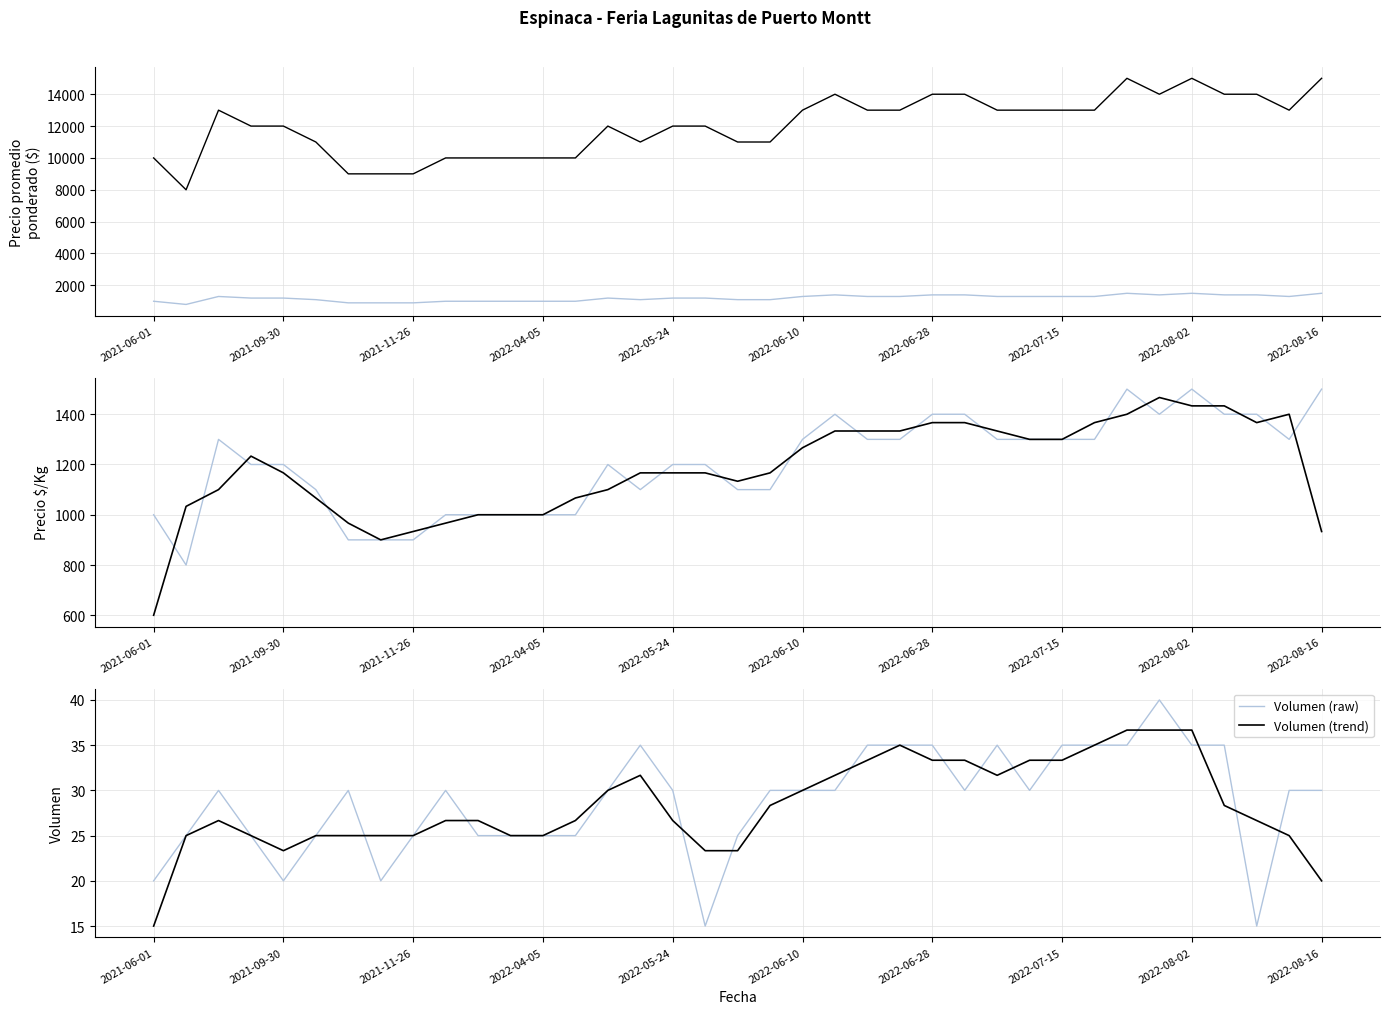

Reading left to right, transcribe all the data shown in this chart.

Precio $/Kg: 1000.0	800.0	1300.0	1200.0	1200.0	1100.0	900.0	900.0	900.0	1000.0	1000.0	1000.0	1000.0	1000.0	1200.0	1100.0	1200.0	1200.0	1100.0	1100.0	1300.0	1400.0	1300.0	1300.0	1400.0	1400.0	1300.0	1300.0	1300.0	1300.0	1500.0	1400.0	1500.0	1400.0	1400.0	1300.0	1500.0
Precio promedio ponderado: 10000.0	8000.0	13000.0	12000.0	12000.0	11000.0	9000.0	9000.0	9000.0	10000.0	10000.0	10000.0	10000.0	10000.0	12000.0	11000.0	12000.0	12000.0	11000.0	11000.0	13000.0	14000.0	13000.0	13000.0	14000.0	14000.0	13000.0	13000.0	13000.0	13000.0	15000.0	14000.0	15000.0	14000.0	14000.0	13000.0	15000.0
Precio $/Kg (smooth): 1000.0	800.0	1300.0	1200.0	1200.0	1100.0	900.0	900.0	900.0	1000.0	1000.0	1000.0	1000.0	1000.0	1200.0	1100.0	1200.0	1200.0	1100.0	1100.0	1300.0	1400.0	1300.0	1300.0	1400.0	1400.0	1300.0	1300.0	1300.0	1300.0	1500.0	1400.0	1500.0	1400.0	1400.0	1300.0	1500.0
Precio $/Kg (trend): 600.0	1033.3	1100.0	1233.3	1166.7	1066.7	966.7	900.0	933.3	966.7	1000.0	1000.0	1000.0	1066.7	1100.0	1166.7	1166.7	1166.7	1133.3	1166.7	1266.7	1333.3	1333.3	1333.3	1366.7	1366.7	1333.3	1300.0	1300.0	1366.7	1400.0	1466.7	1433.3	1433.3	1366.7	1400.0	933.3
Volumen (raw): 20.0	25.0	30.0	25.0	20.0	25.0	30.0	20.0	25.0	30.0	25.0	25.0	25.0	25.0	30.0	35.0	30.0	15.0	25.0	30.0	30.0	30.0	35.0	35.0	35.0	30.0	35.0	30.0	35.0	35.0	35.0	40.0	35.0	35.0	15.0	30.0	30.0
Volumen (trend): 15.0	25.0	26.7	25.0	23.3	25.0	25.0	25.0	25.0	26.7	26.7	25.0	25.0	26.7	30.0	31.7	26.7	23.3	23.3	28.3	30.0	31.7	33.3	35.0	33.3	33.3	31.7	33.3	33.3	35.0	36.7	36.7	36.7	28.3	26.7	25.0	20.0